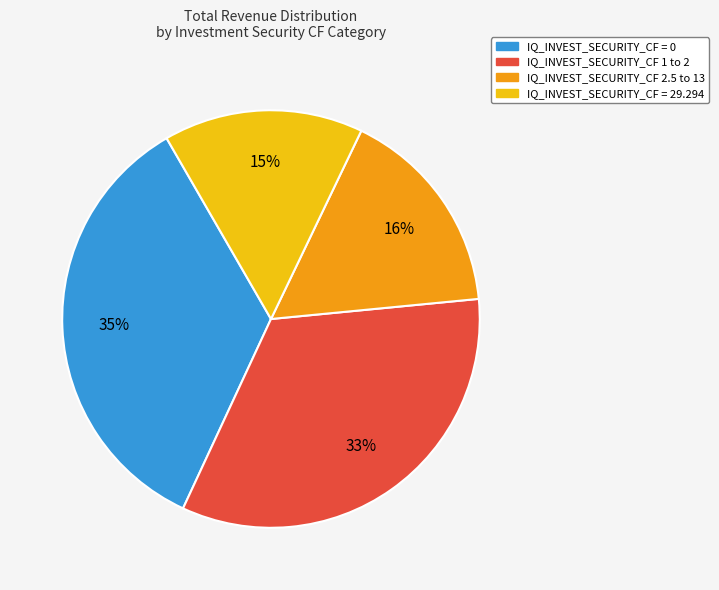

Is there a majority slice in this chart?

No